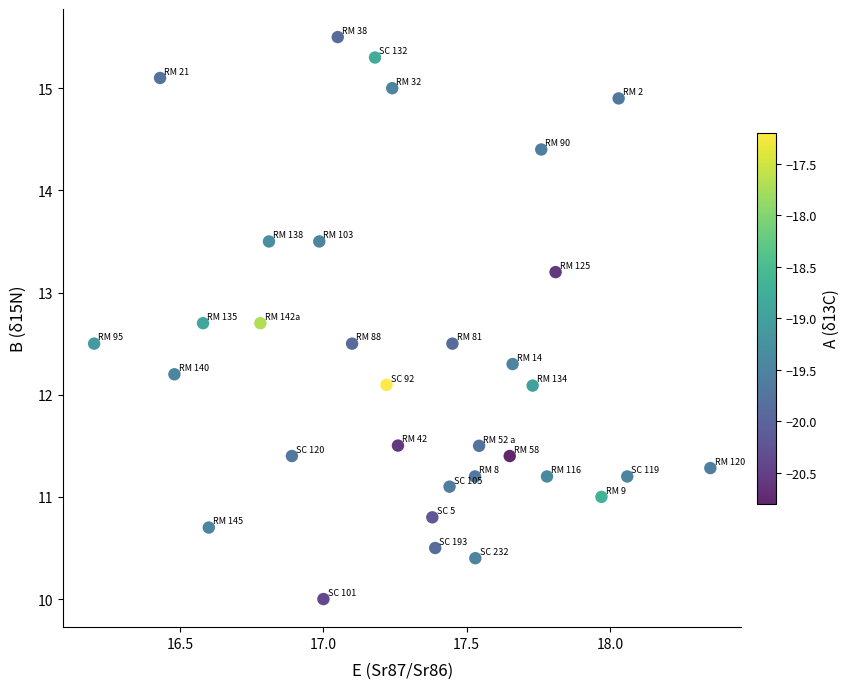

What is the range of X values (max minus min)?

2.2